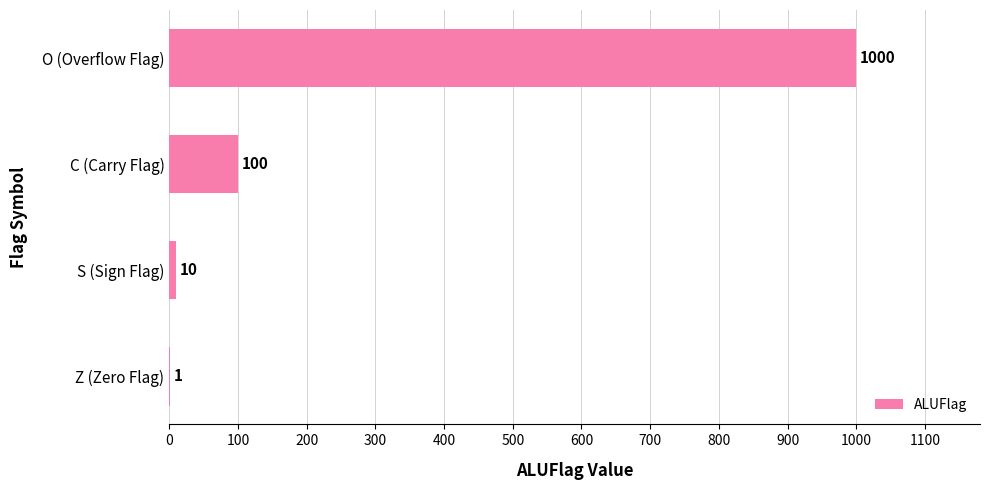

What is the approximate value at O (Overflow Flag)?

1000